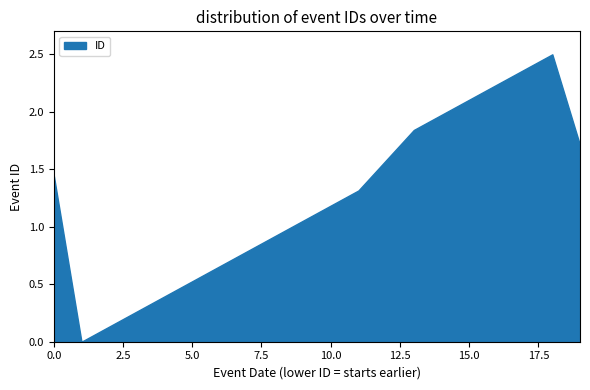

What is the change in value from 5.0 to 15.0?

+1.6